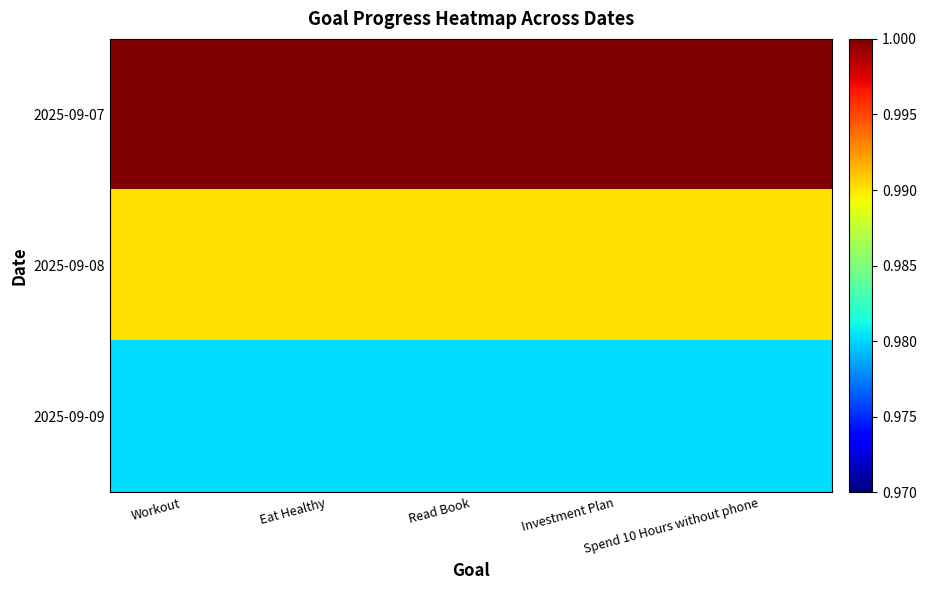

At which category is the sum across all series the highest?

Workout